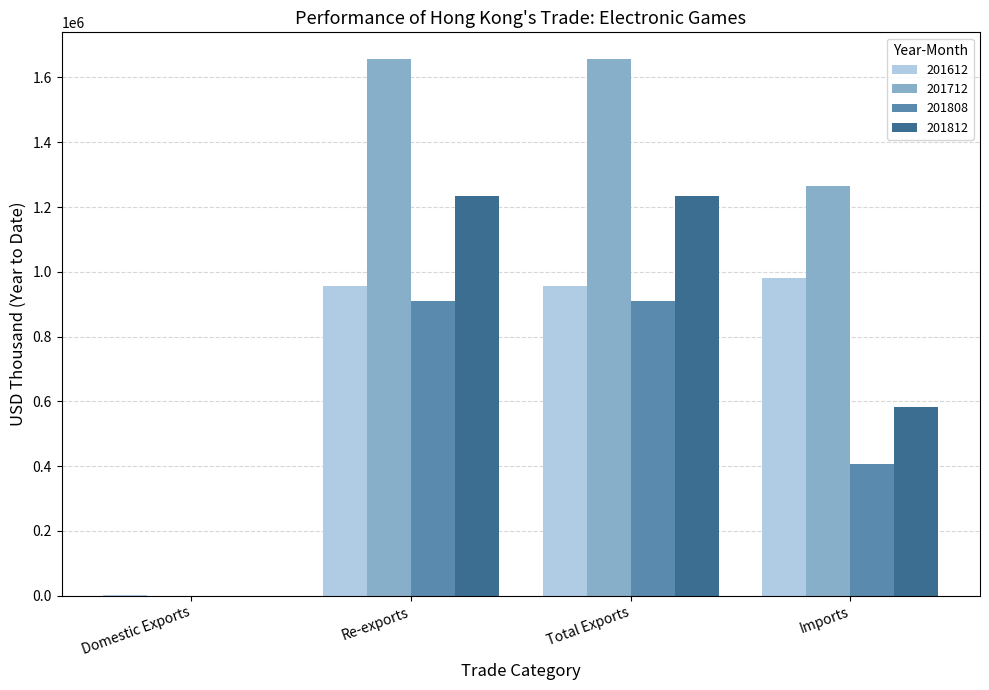

What is the total value across all series at Total Exports?

4757117.1